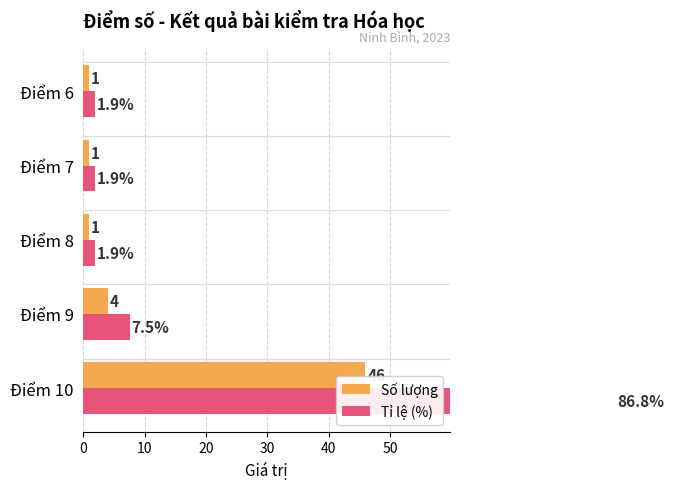

Rank the series by their maximum value, from highest to lowest.

Tỉ lệ (%), Số lượng